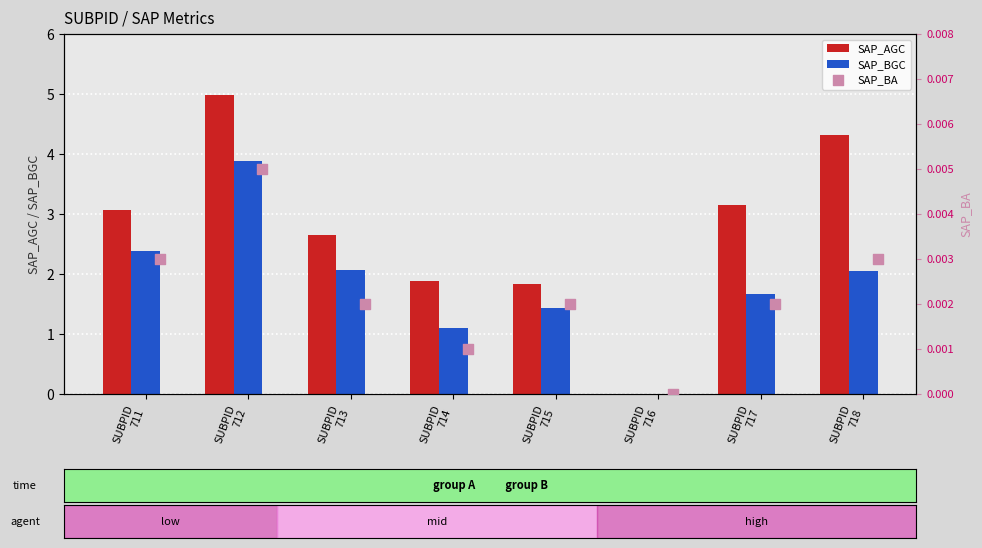

Which series has the largest Y range (max minus min)?

SAP_AGC